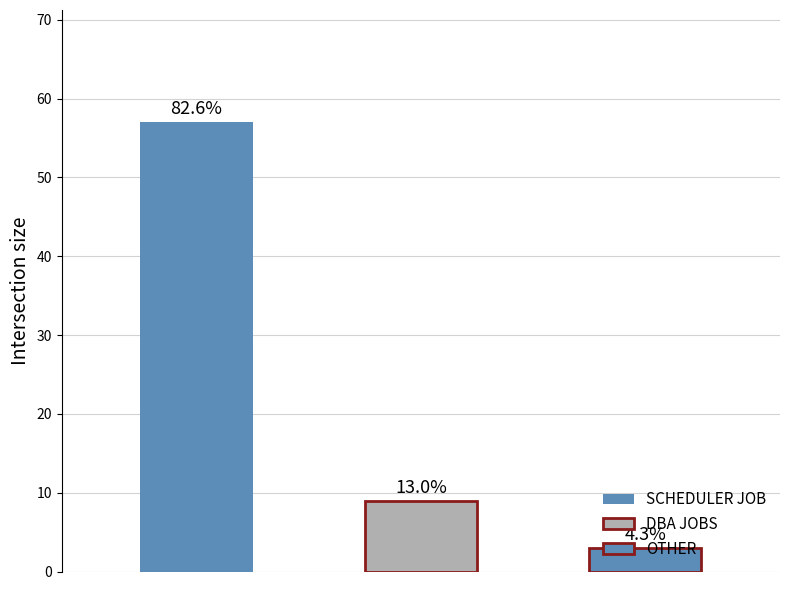

Which category has the highest value across all series?

SCHEDULER JOB